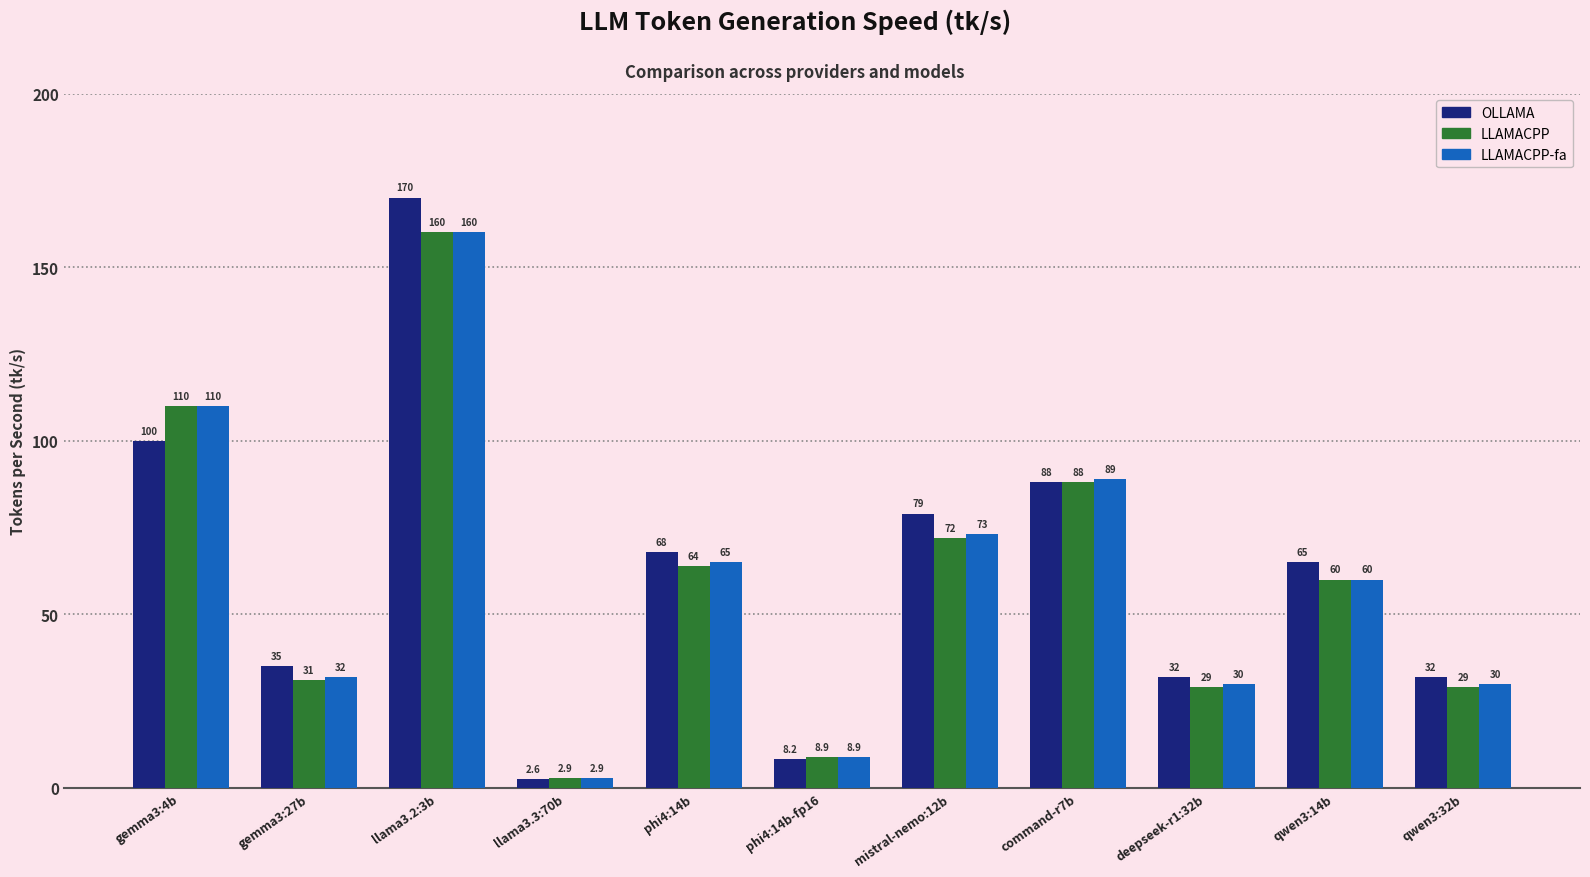

Where does the LLAMACPP series first go above 60?

gemma3:4b